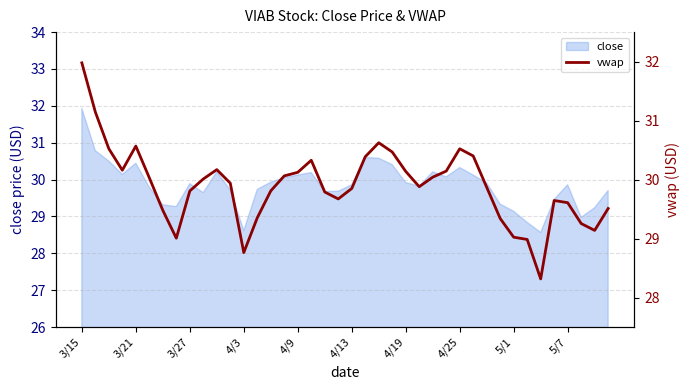

At which label does close reach its peak?

3/15